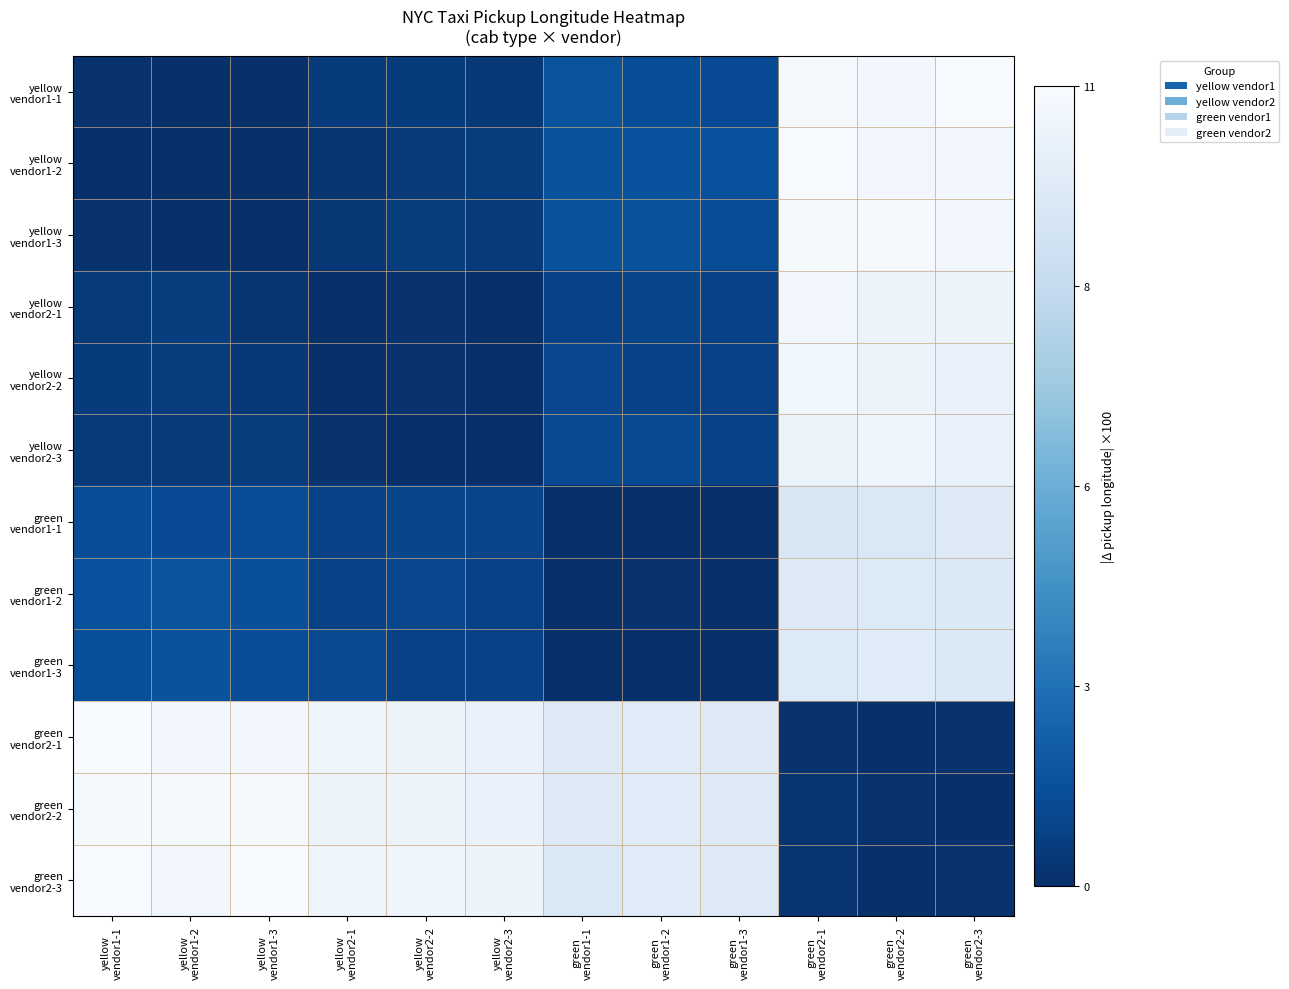

Between green
vendor2-1 and green
vendor1-2, which is larger?

green
vendor2-1